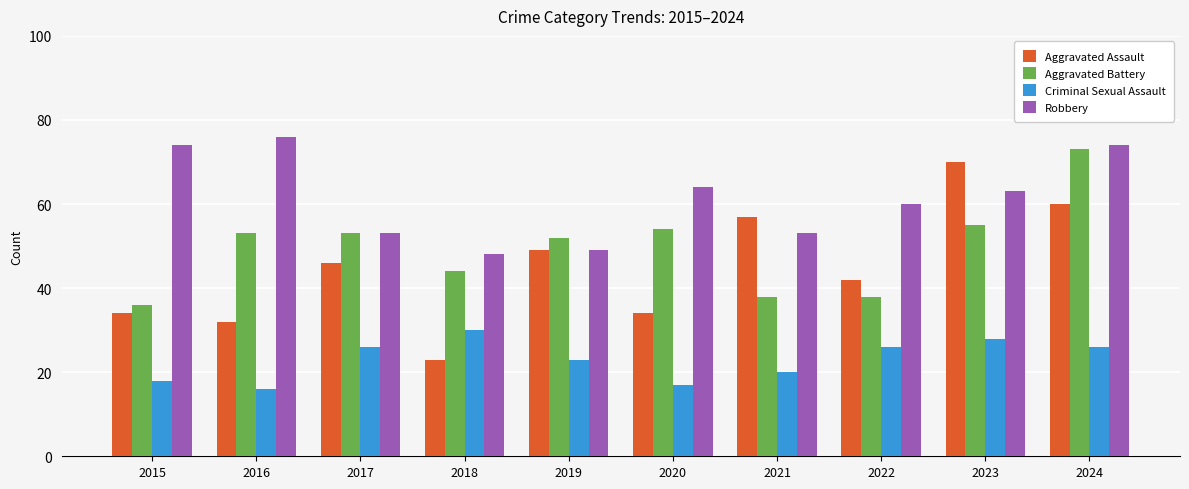

At which label does Aggravated Battery reach its peak?

2024